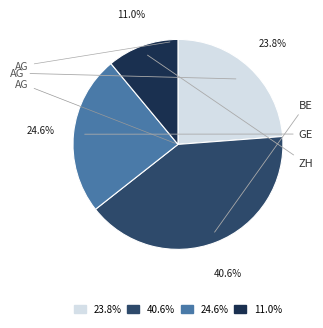

Does any single category account for the majority?

No